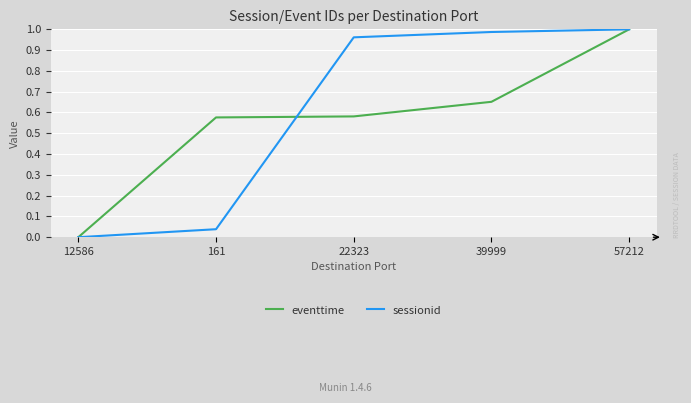

At which category is the sum across all series the highest?

57212